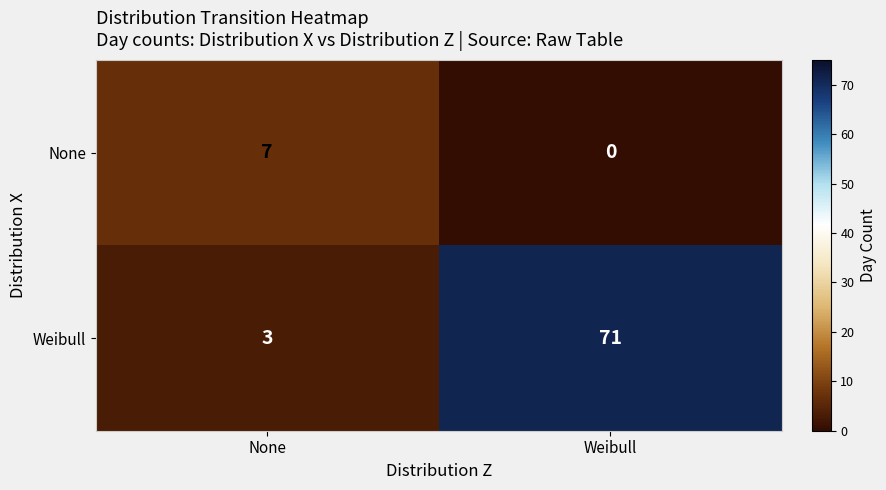

The None series shows 4 at Weibull. True or false?

False